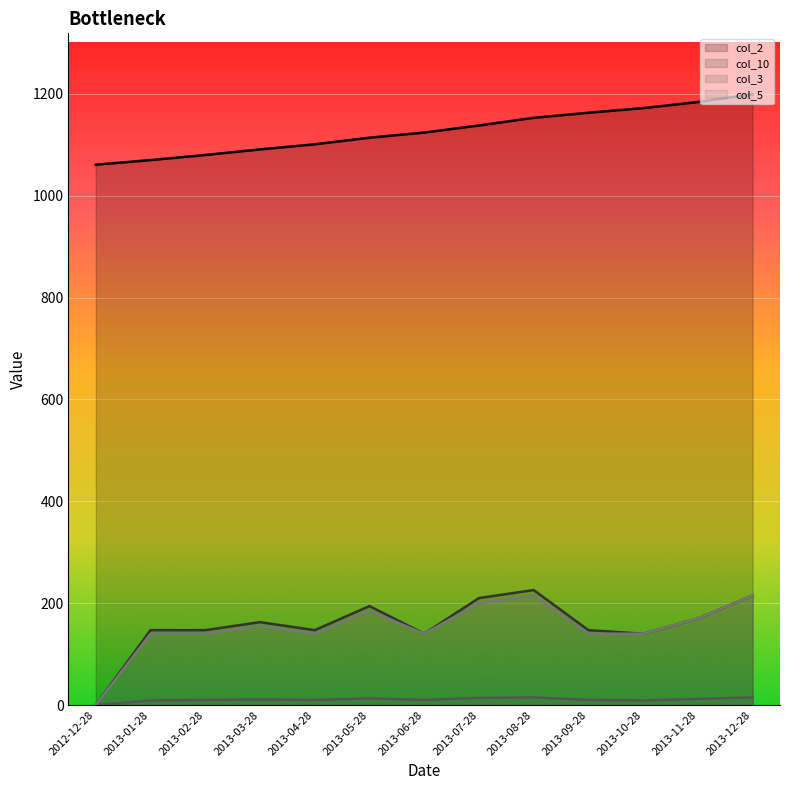

Reading right to left, extract all data points from this chart.

col_2 line: 2013-12-28=1199.0	2013-11-28=1184.0	2013-10-28=1172.0	2013-09-28=1163.0	2013-08-28=1153.0	2013-07-28=1138.0	2013-06-28=1124.0	2013-05-28=1114.0	2013-04-28=1101.0	2013-03-28=1091.0	2013-02-28=1080.0	2013-01-28=1070.0	2012-12-28=1061.0
col_10 line: 2013-12-28=215.0	2013-11-28=170.0	2013-10-28=140.0	2013-09-28=147.0	2013-08-28=225.8	2013-07-28=210.0	2013-06-28=140.0	2013-05-28=194.2	2013-04-28=147.0	2013-03-28=162.8	2013-02-28=147.0	2013-01-28=147.0	2012-12-28=0.0
col_3 line: 2013-12-28=15.0	2013-11-28=12.0	2013-10-28=9.0	2013-09-28=10.0	2013-08-28=15.0	2013-07-28=14.0	2013-06-28=10.0	2013-05-28=13.0	2013-04-28=10.0	2013-03-28=11.0	2013-02-28=10.0	2013-01-28=9.0	2012-12-28=0.0
col_5 line: 2013-12-28=215.0	2013-11-28=170.0	2013-10-28=140.0	2013-09-28=140.0	2013-08-28=215.0	2013-07-28=200.0	2013-06-28=140.0	2013-05-28=185.0	2013-04-28=140.0	2013-03-28=155.0	2013-02-28=140.0	2013-01-28=140.0	2012-12-28=0.0